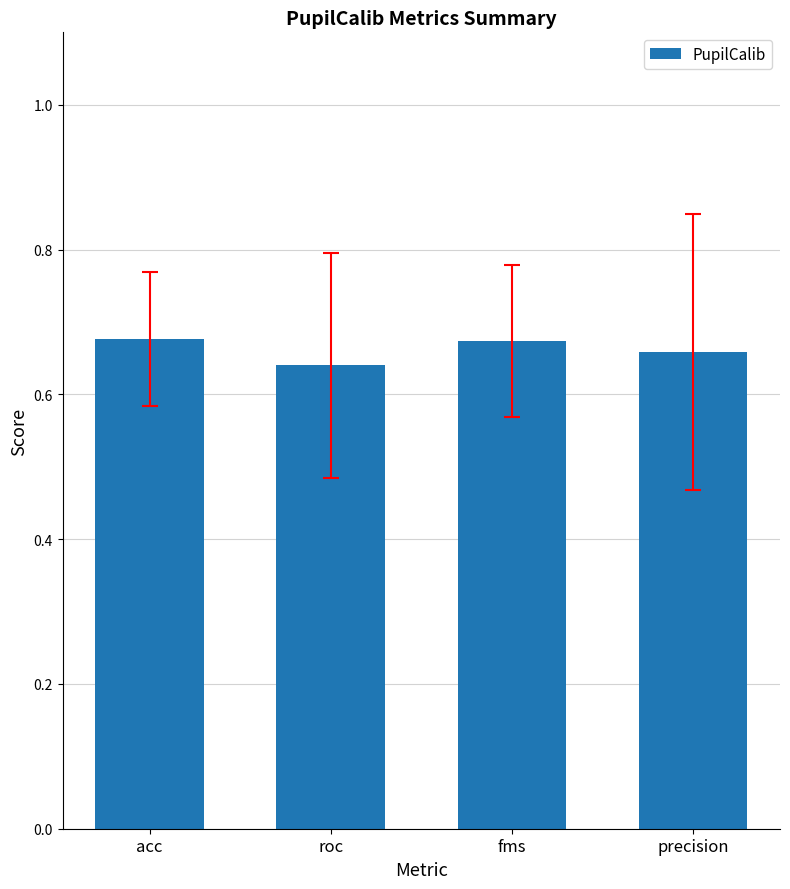

The value at fms is 0.4. True or false?

False